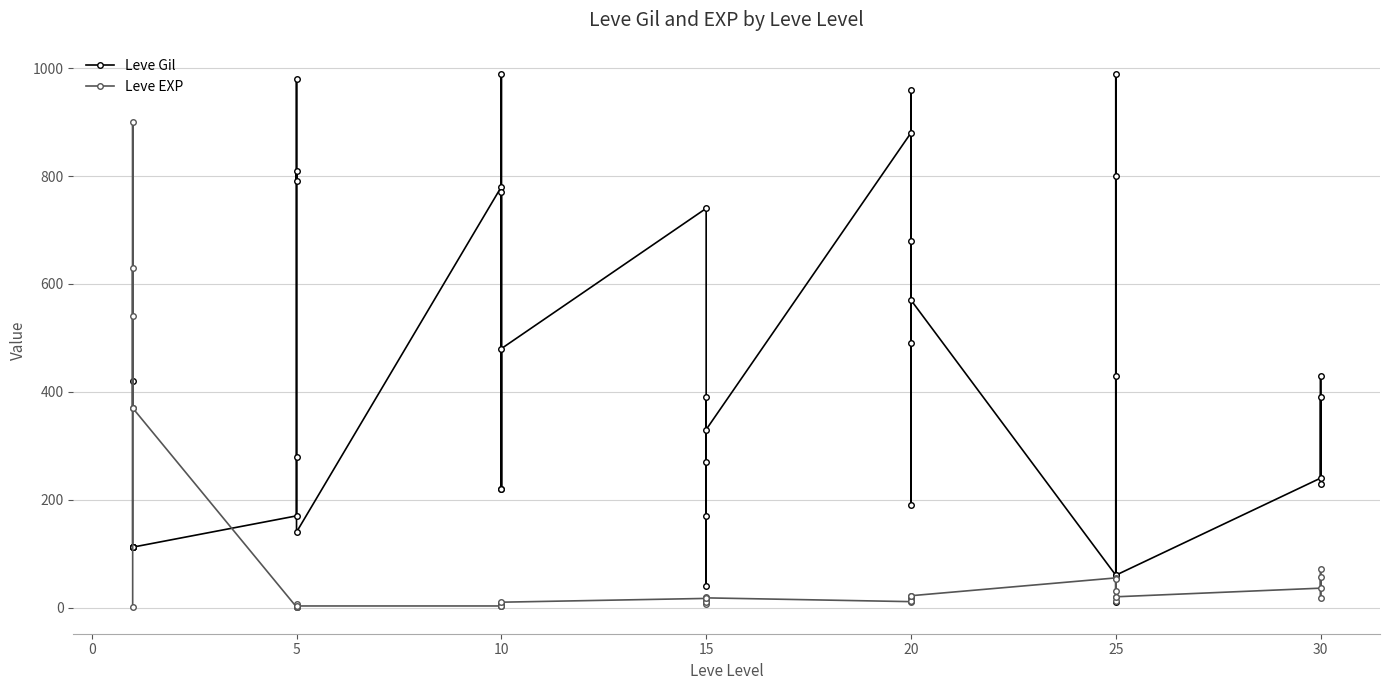

Does the chart display data point markers on the line(s)?

Yes